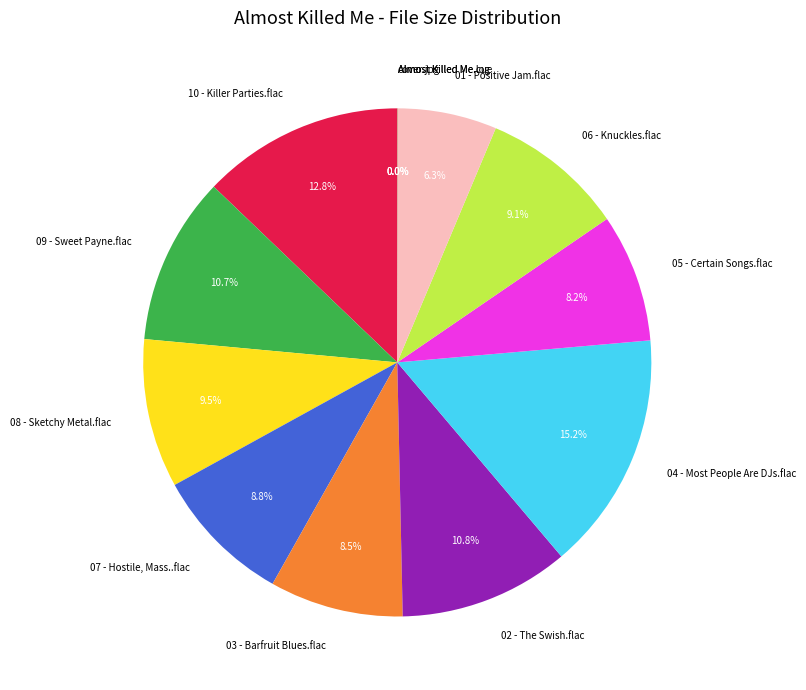

What percentage do 09 - Sweet Payne.flac and 03 - Barfruit Blues.flac together represent?

19.2%